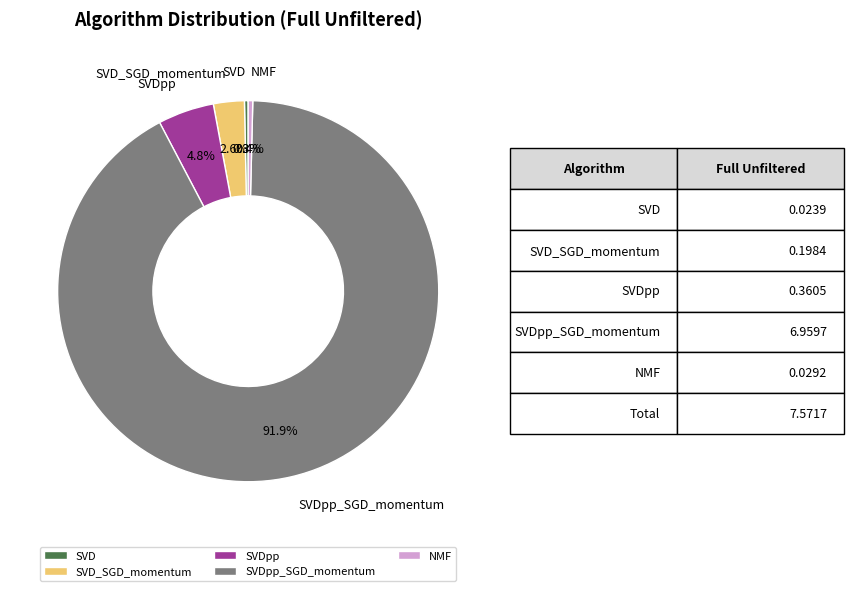

Which slice is the largest?

SVDpp_SGD_momentum